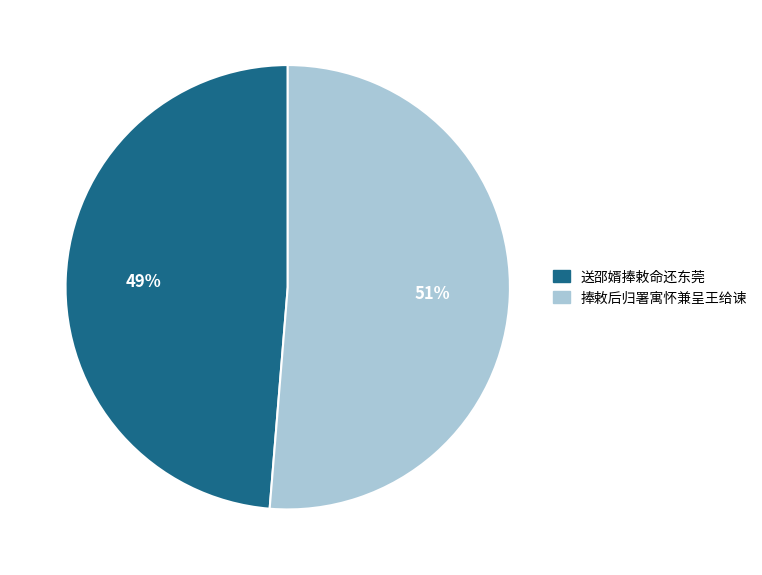

Does any single category account for the majority?

Yes